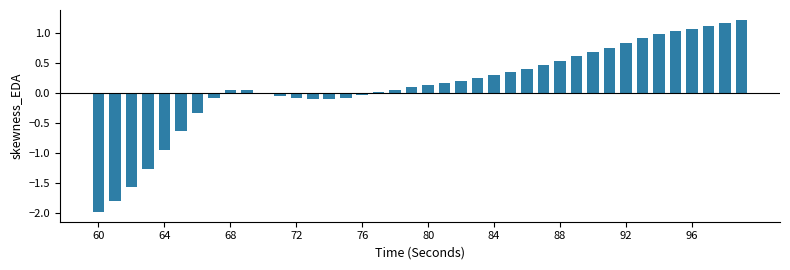

What is the maximum value shown in the chart?

1.2